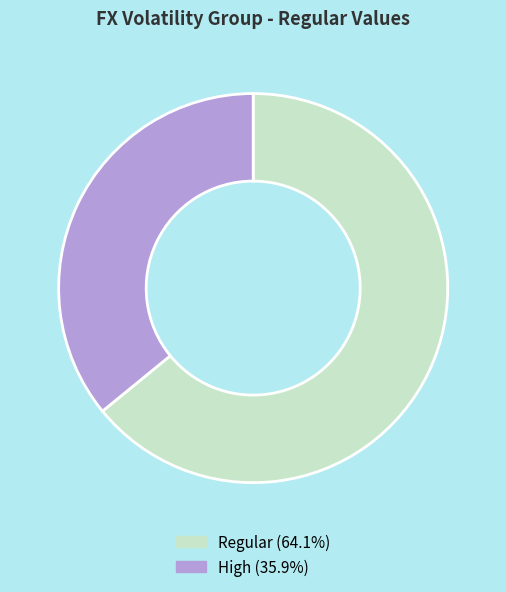

Which has a higher value, High or Regular?

Regular